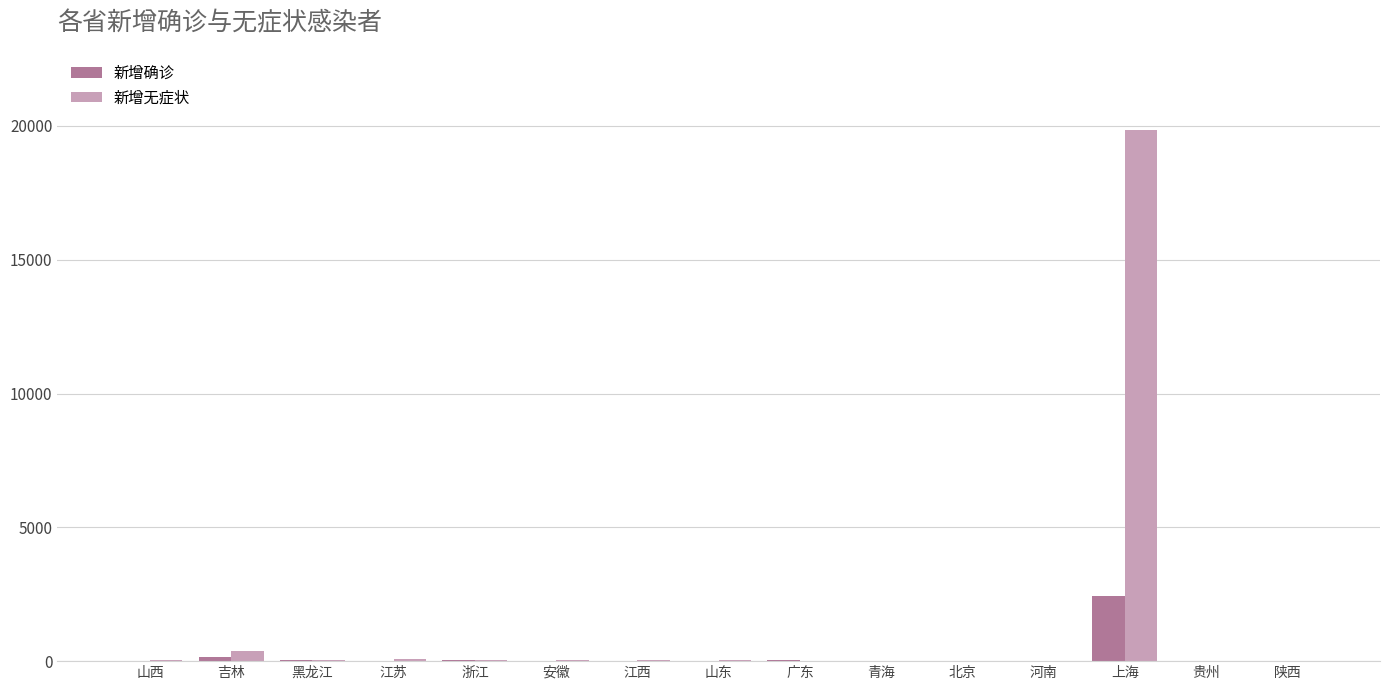

What is the sum of all 新增无症状 values?

20554